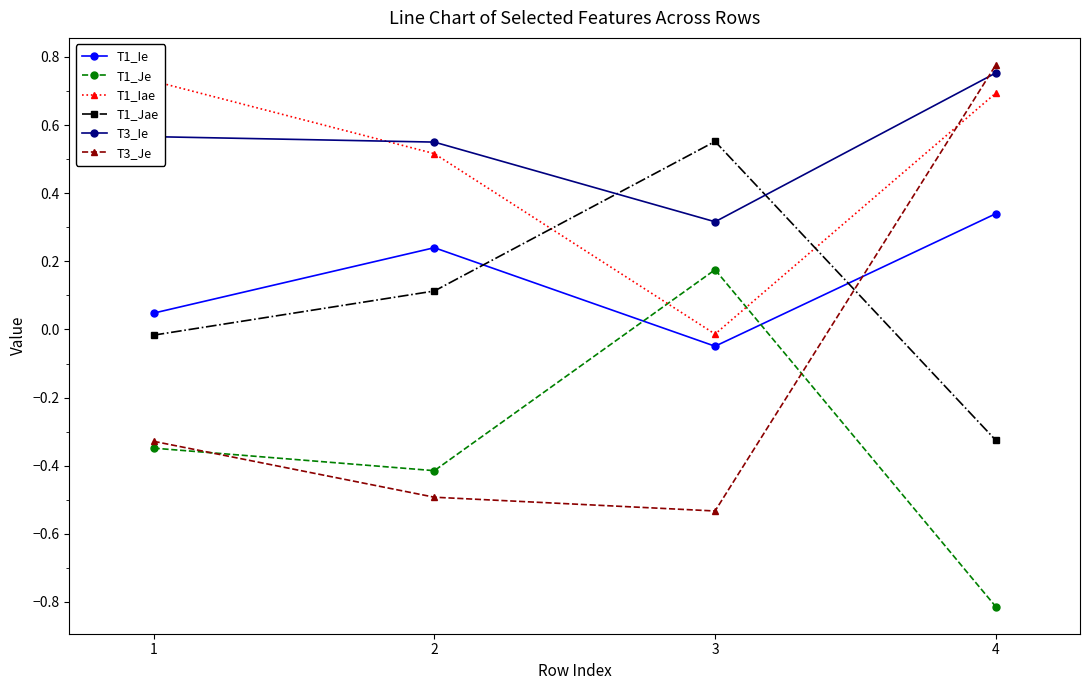

Is it true that T1_Iae equals 0.7 at 1?

True